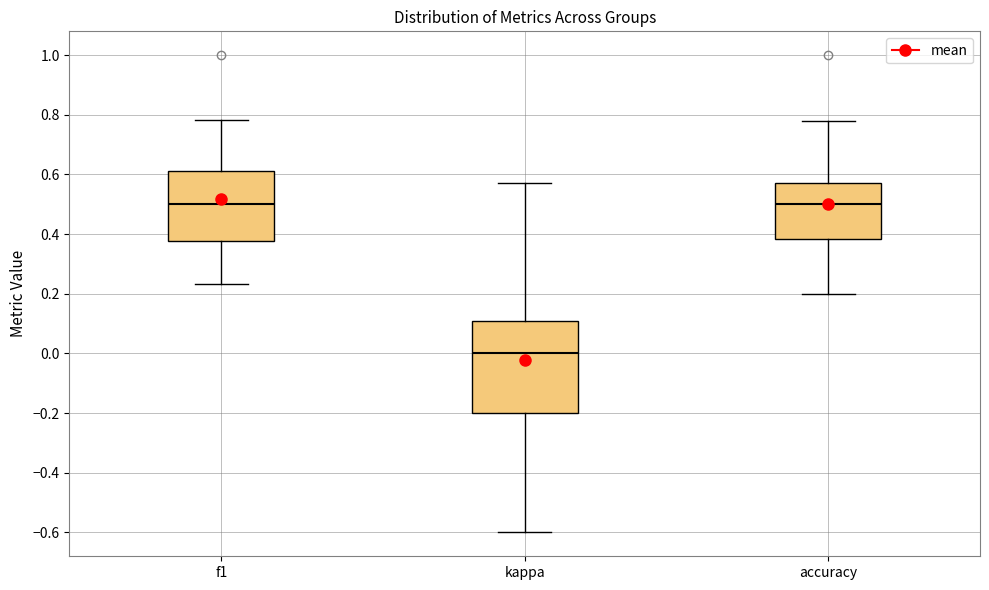

Where does the lower whisker of the box for kappa end on the y-axis? The values are not printed on the chart, so give them approximately, as read against the axis.

-0.60